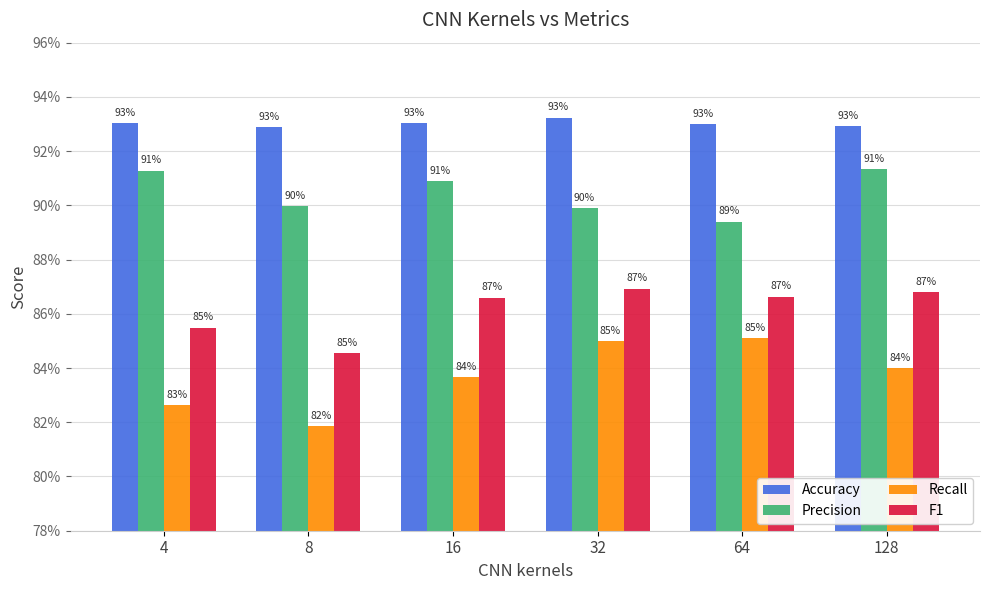

What are all the series names shown in the legend?

Accuracy, Precision, Recall, F1